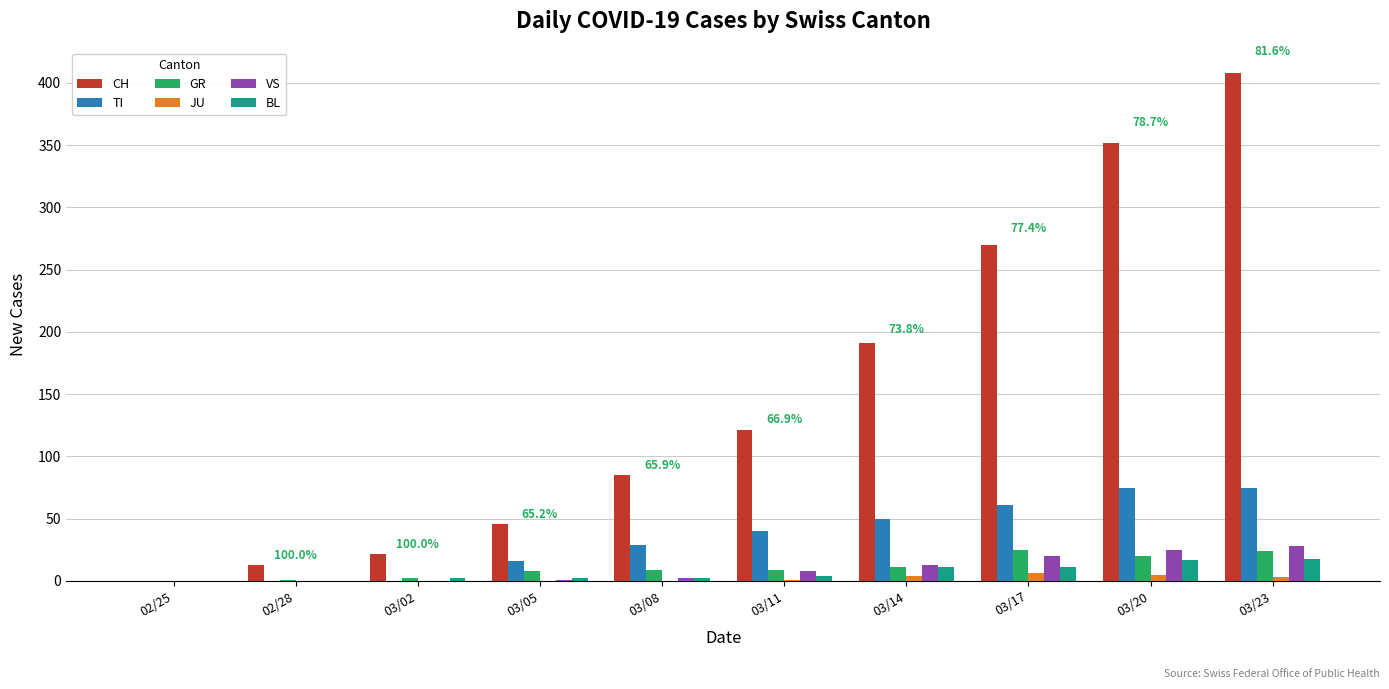

True or false: JU has a value of 4 at 03/14.

True